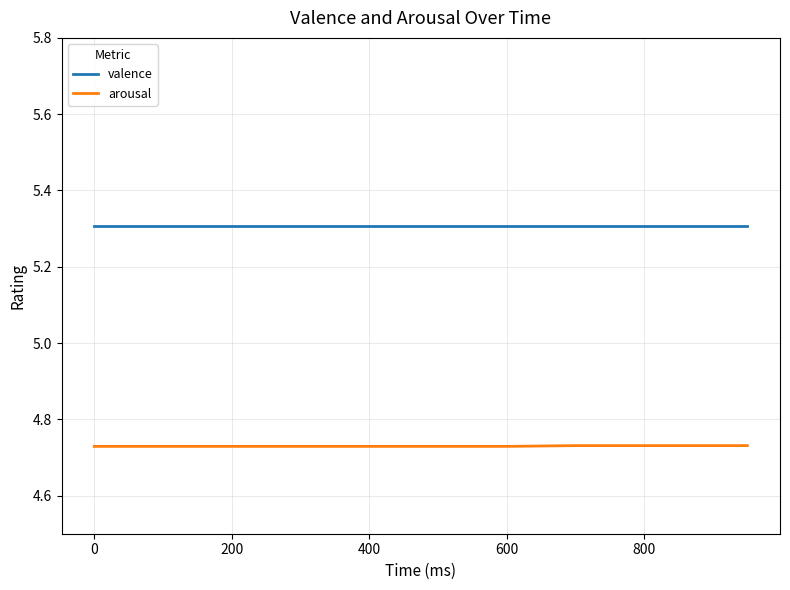

What is the greatest value displayed?

5.3